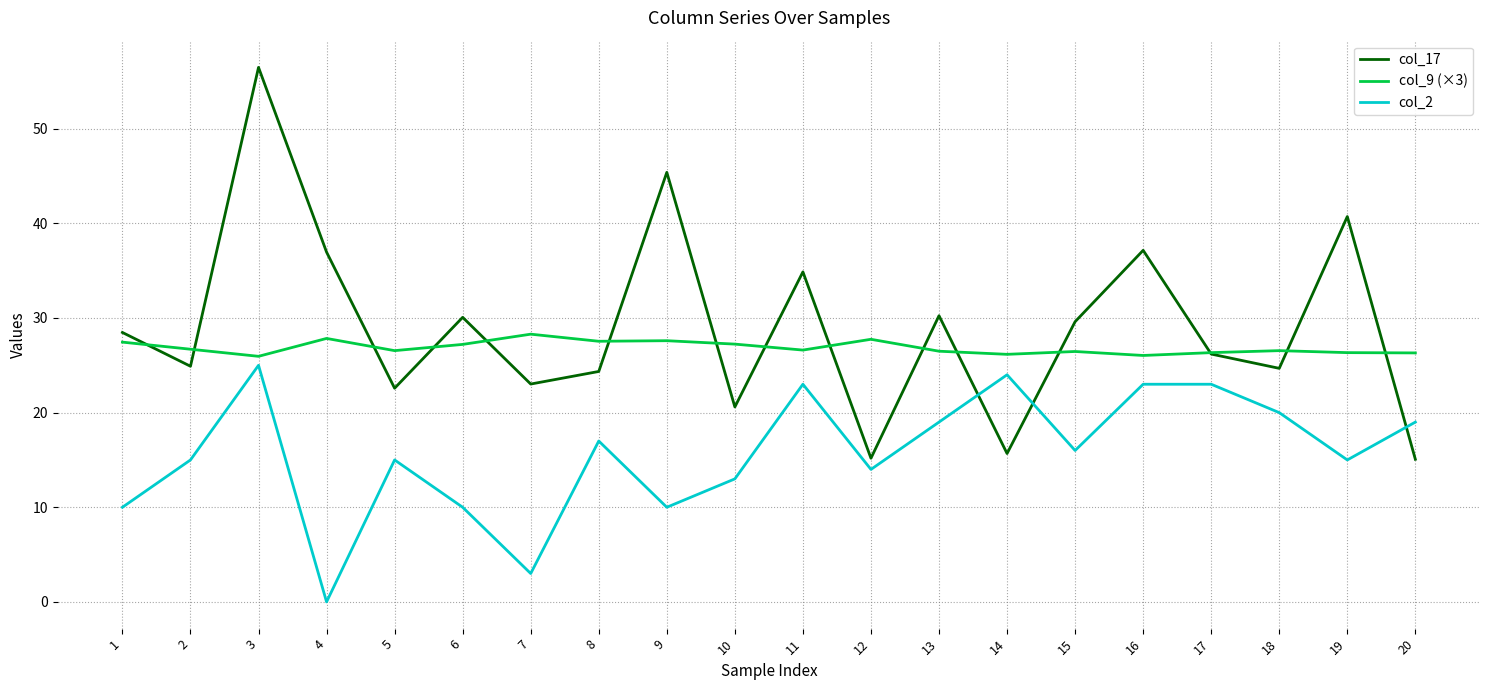

Is it true that col_9 (×3) equals 16.5 at 15?

False